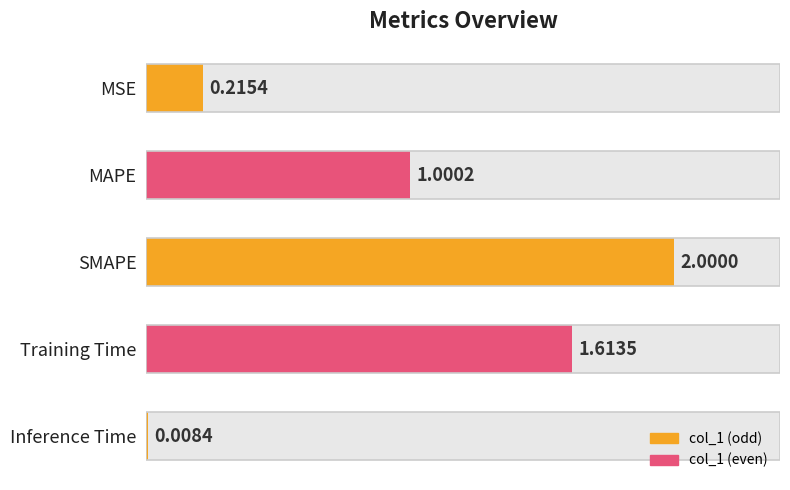

At which category does the chart reach its minimum across all series?

Inference Time